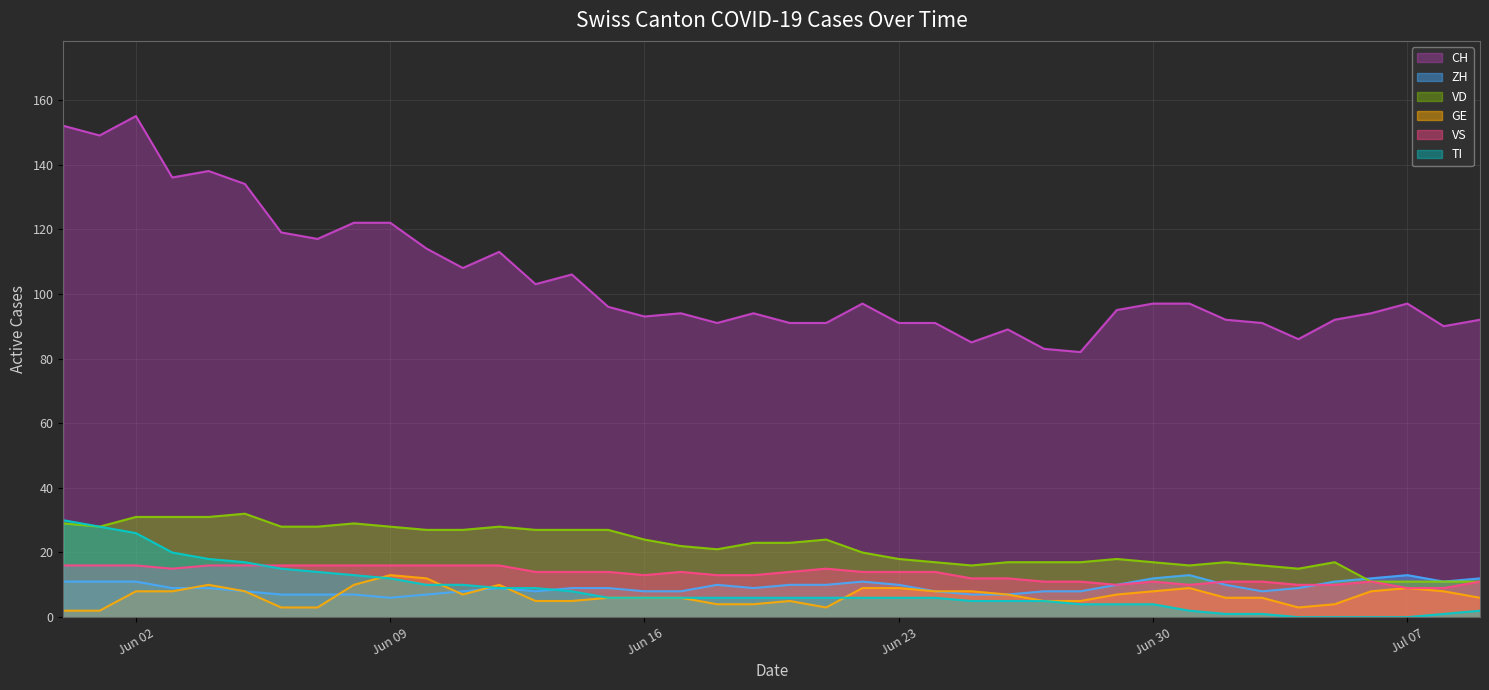

Count the ZH values in the range 8 to 11.

28